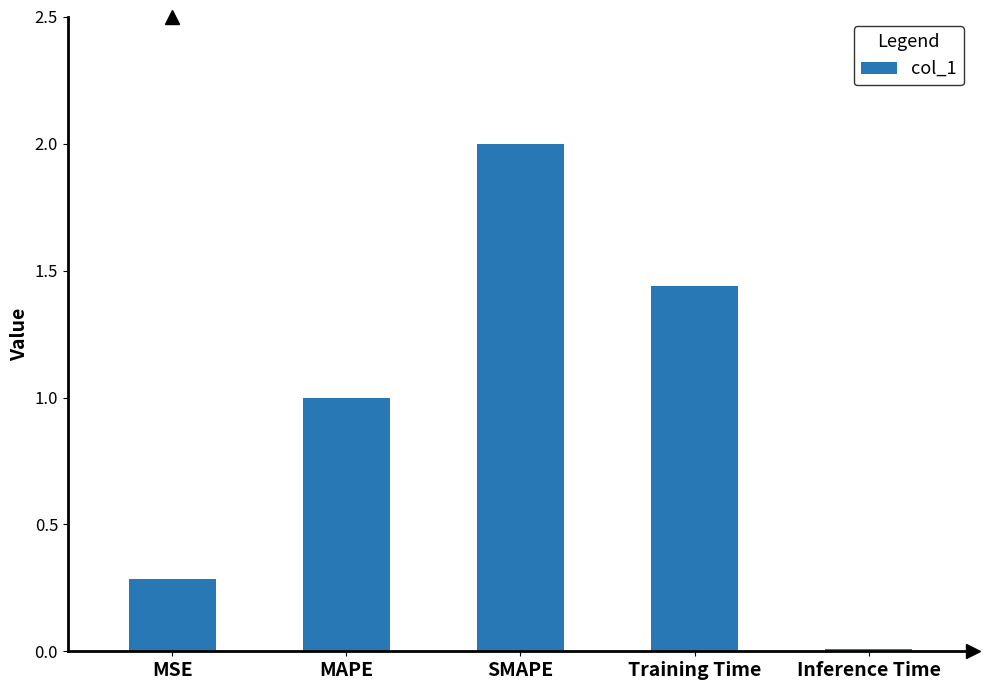

At which label does the data first exceed 1?

MAPE